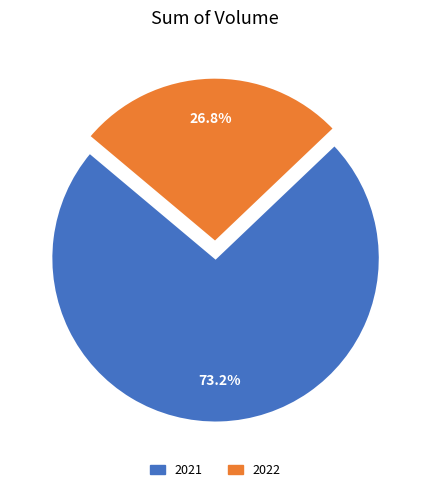

Count the number of slices in the pie.

2